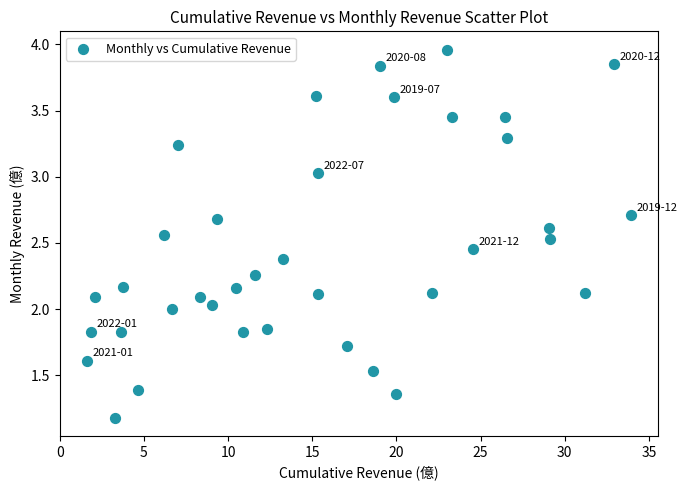

What is the range of Y values (max minus min)?

2.8